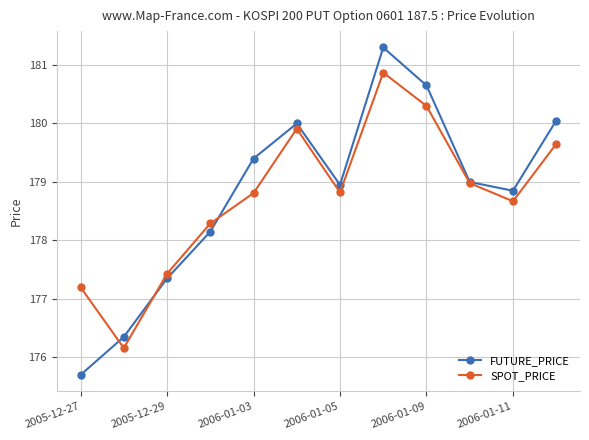

What is the value of the SPOT_PRICE point at the 8th from the left?

180.9